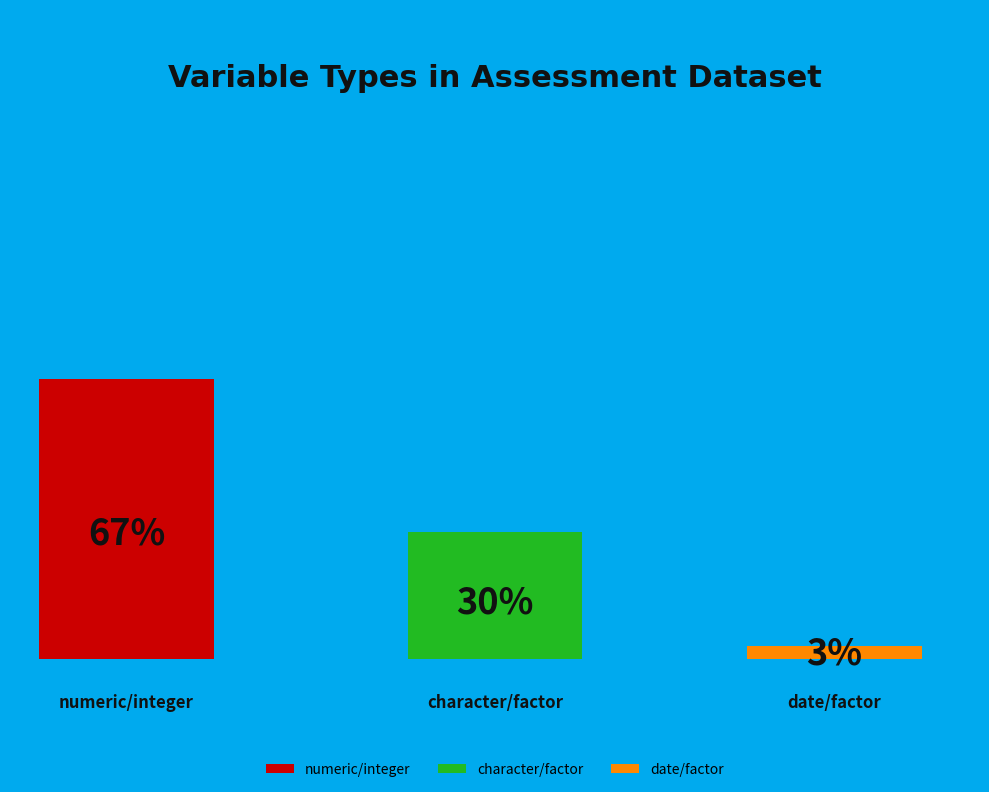

True or false: numeric/integer accounts for 67% of the total.

True